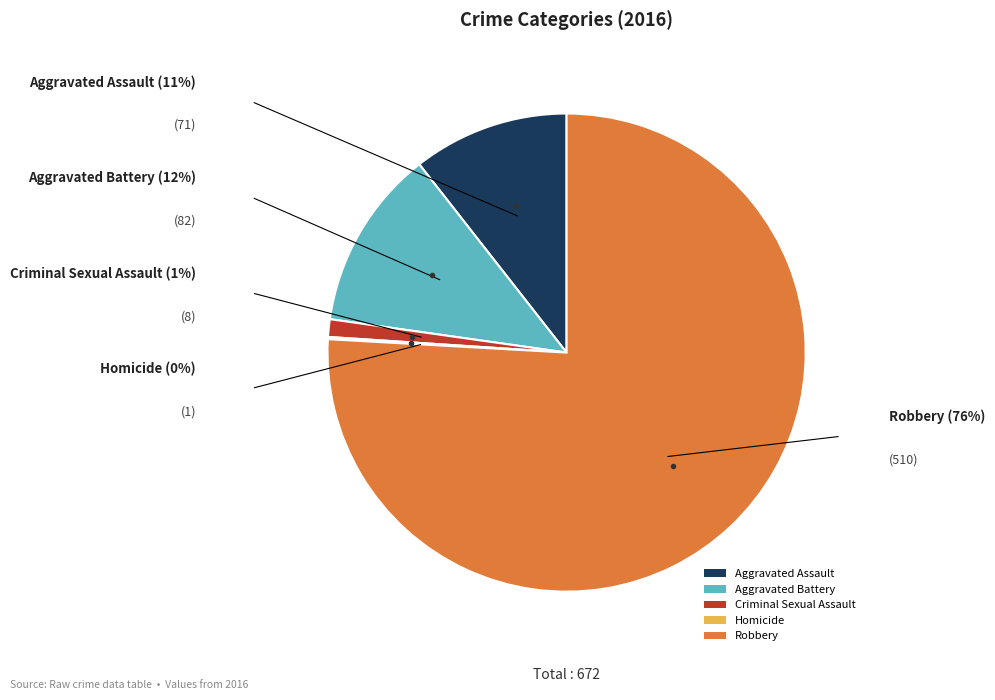

Which has a higher value, Aggravated Battery or Criminal Sexual Assault?

Aggravated Battery